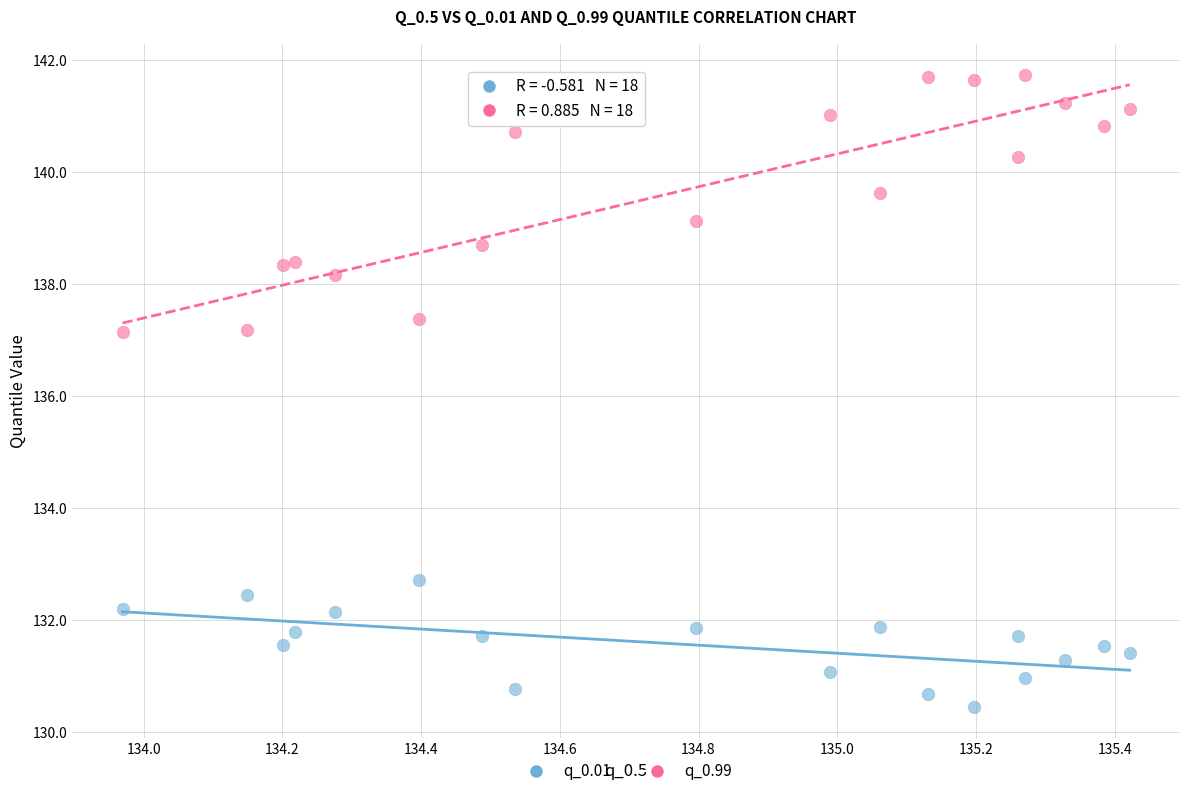

Which series contains the lowest Y value?

q_0.01